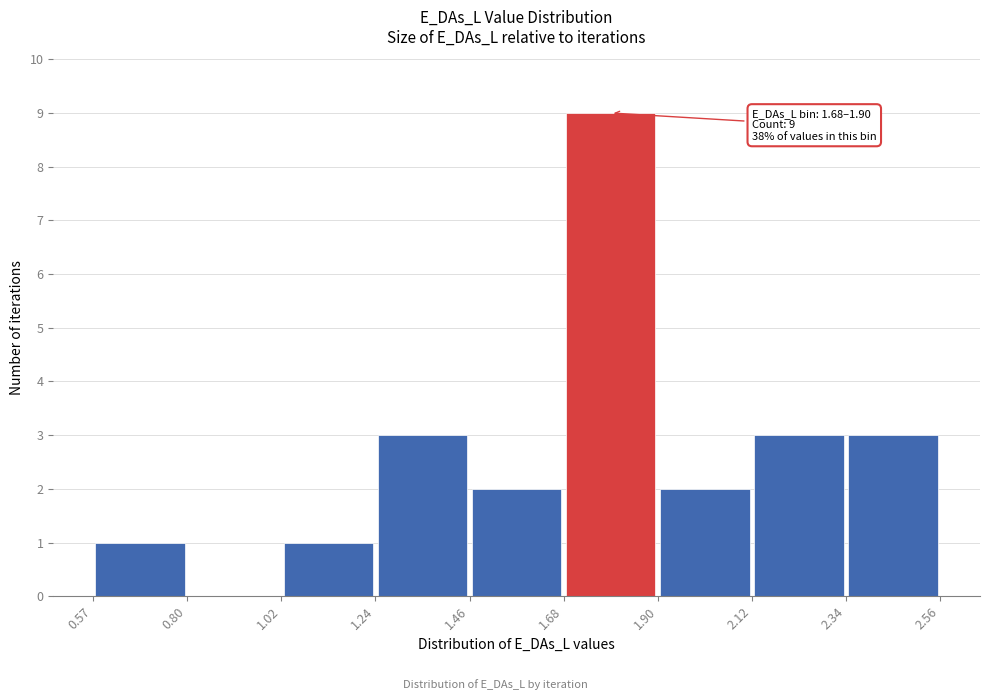

Over which range of the x-axis is the bar tallest?

1.68 to 1.90